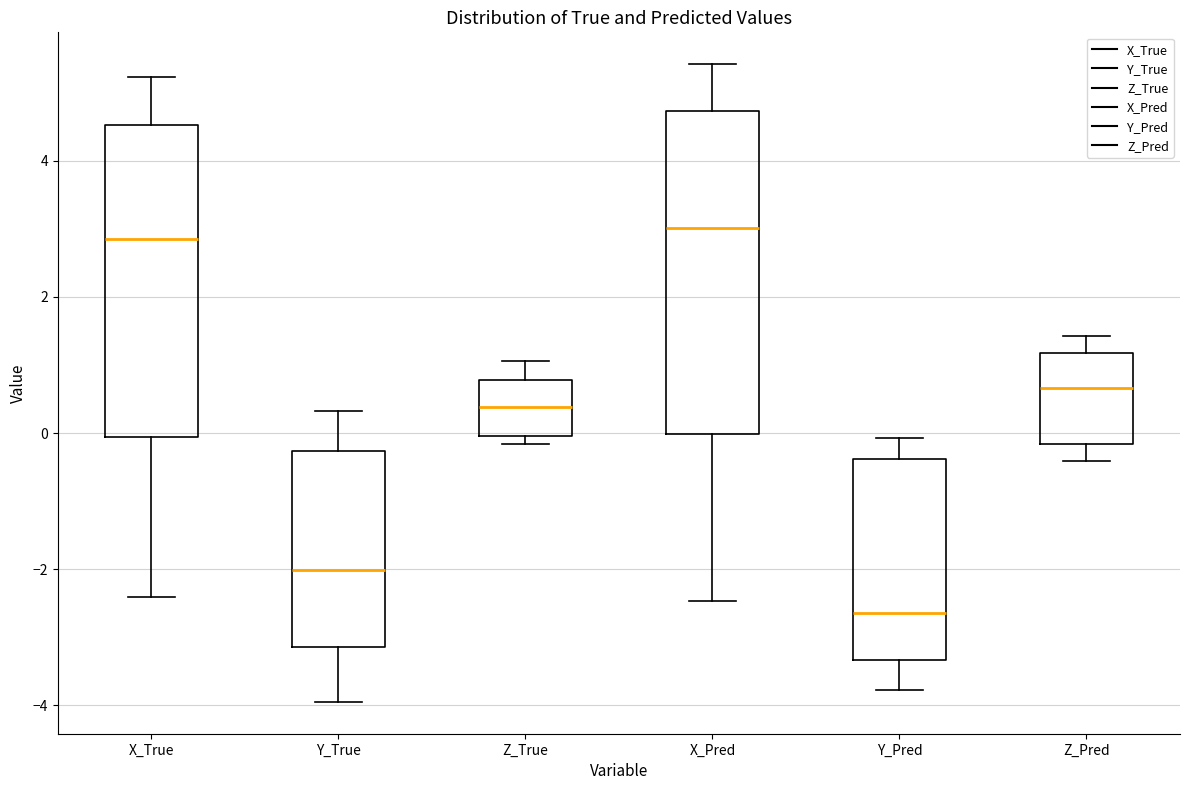

Which box has the lowest median line?

Y_Pred